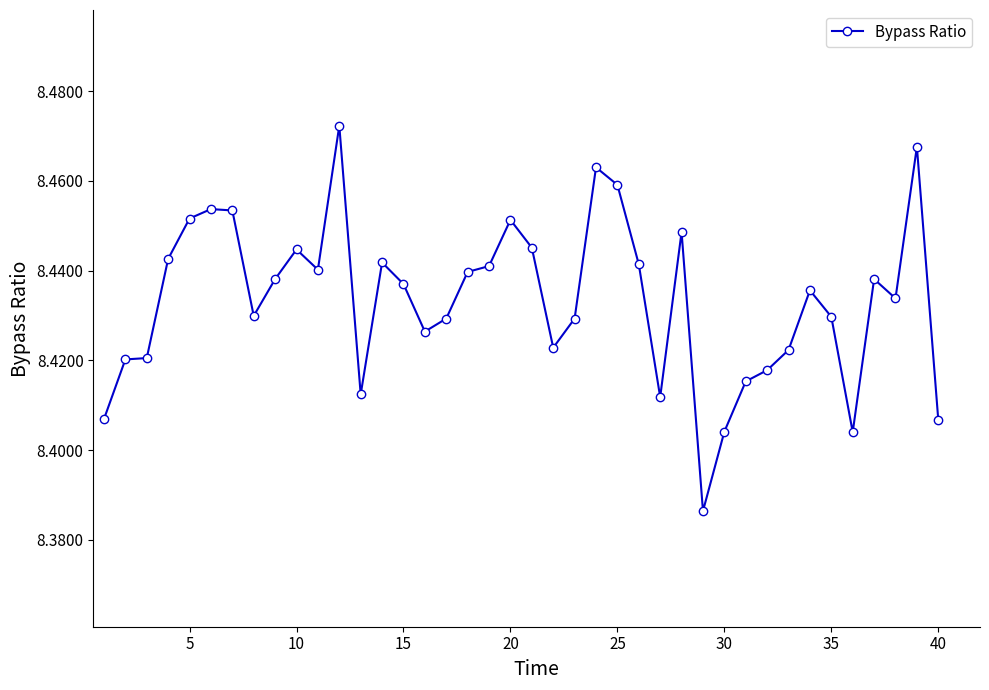

True or false: the data has more than 0 interior local peaks.

True